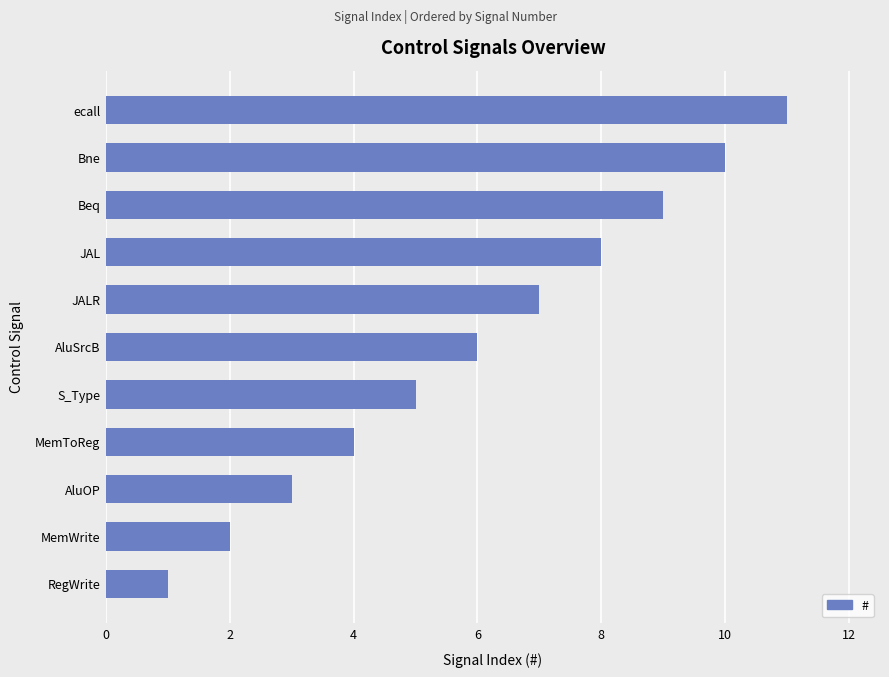

Count the number of data series in this chart.

1